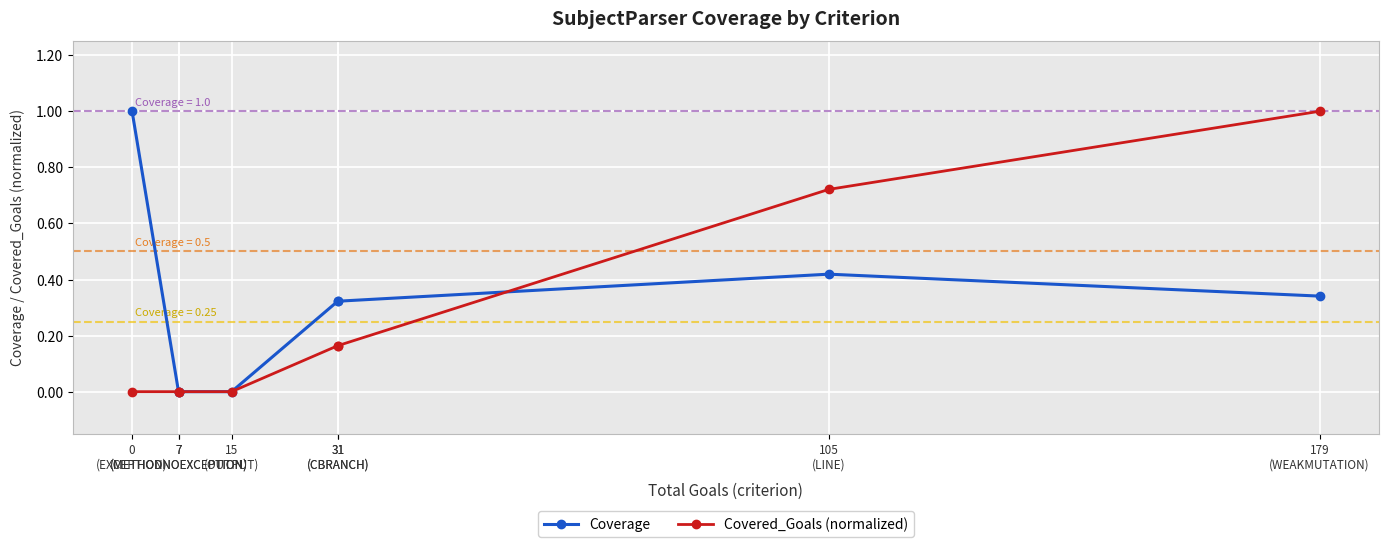

True or false: Covered_Goals (normalized) has a value of 0.5 at 7
(METHODNOEXCEPTION).

False